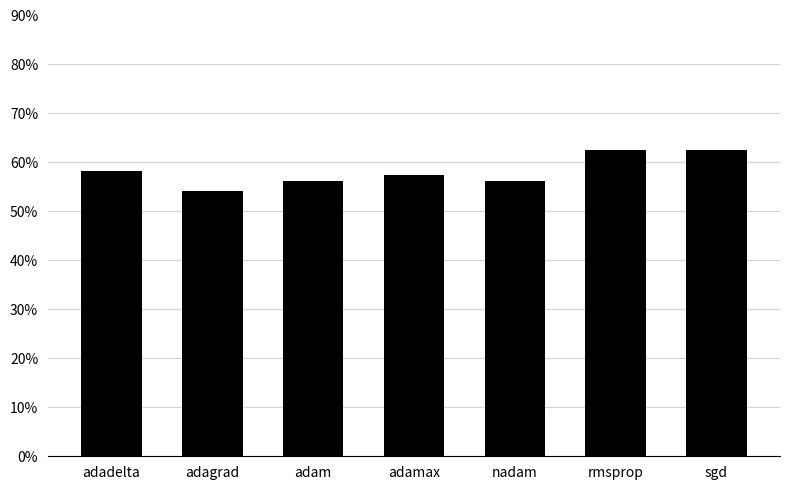

What position from the right is adagrad?

6